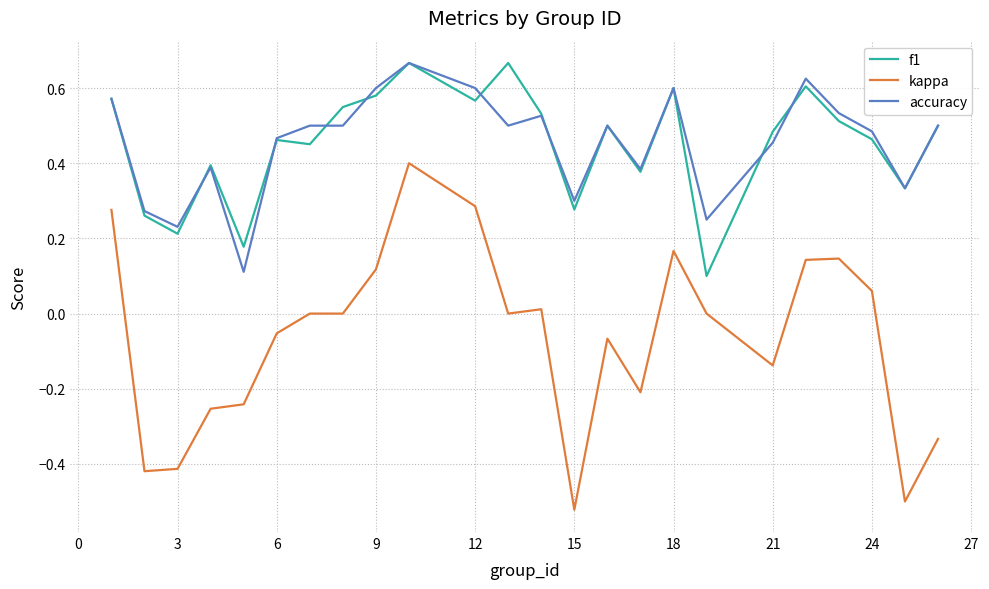

True or false: kappa and accuracy intersect in this chart.

False